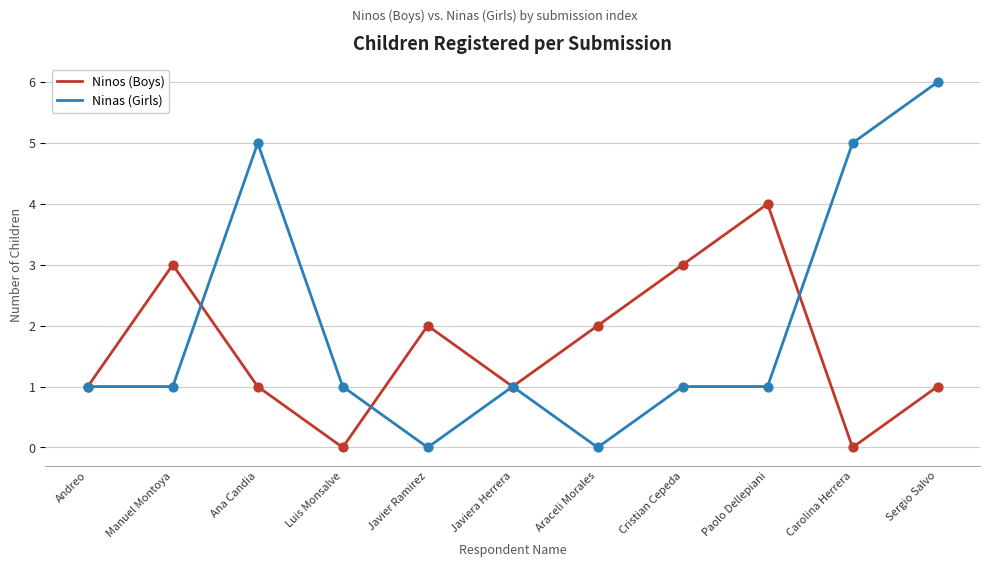

What are all the series names shown in the legend?

Ninos (Boys), Ninas (Girls)